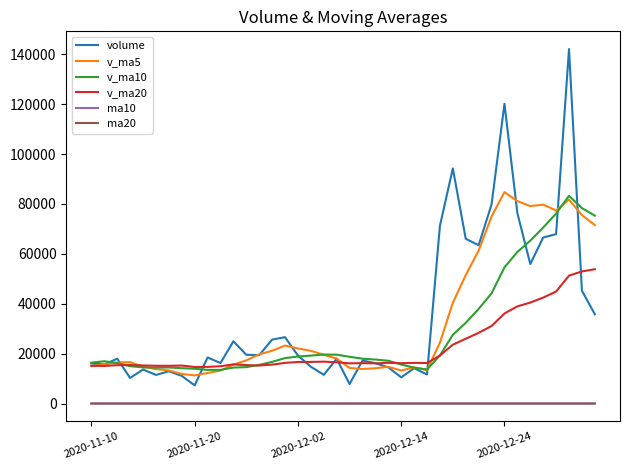

At how many categories does at least one series exceed 48555?

13